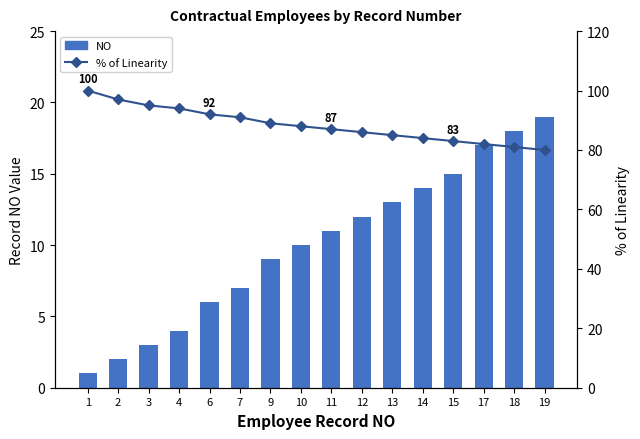

Reading left to right, what are all the values shown in this chart?

NO: 1=1	2=2	3=3	4=4	6=6	7=7	9=9	10=10	11=11	12=12	13=13	14=14	15=15	17=17	18=18	19=19
% of Linearity: 1=100	2=97	3=95	4=94	6=92	7=91	9=89	10=88	11=87	12=86	13=85	14=84	15=83	17=82	18=81	19=80